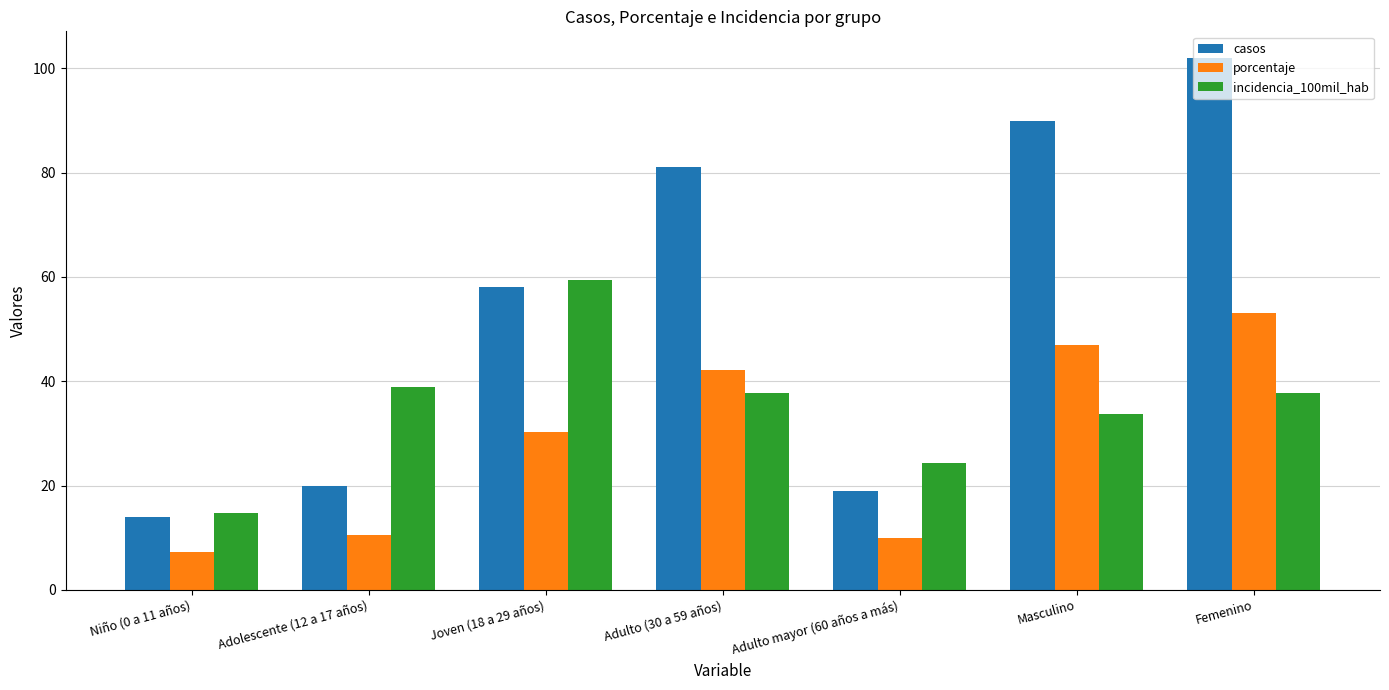

Which series changed the most between Niño (0 a 11 años) and Femenino?

casos